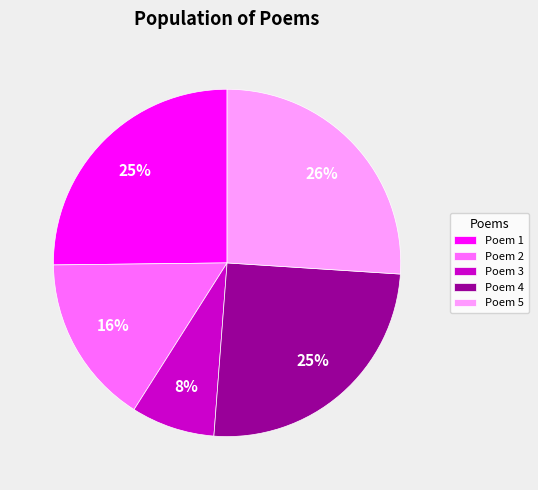

Does any single category account for the majority?

No